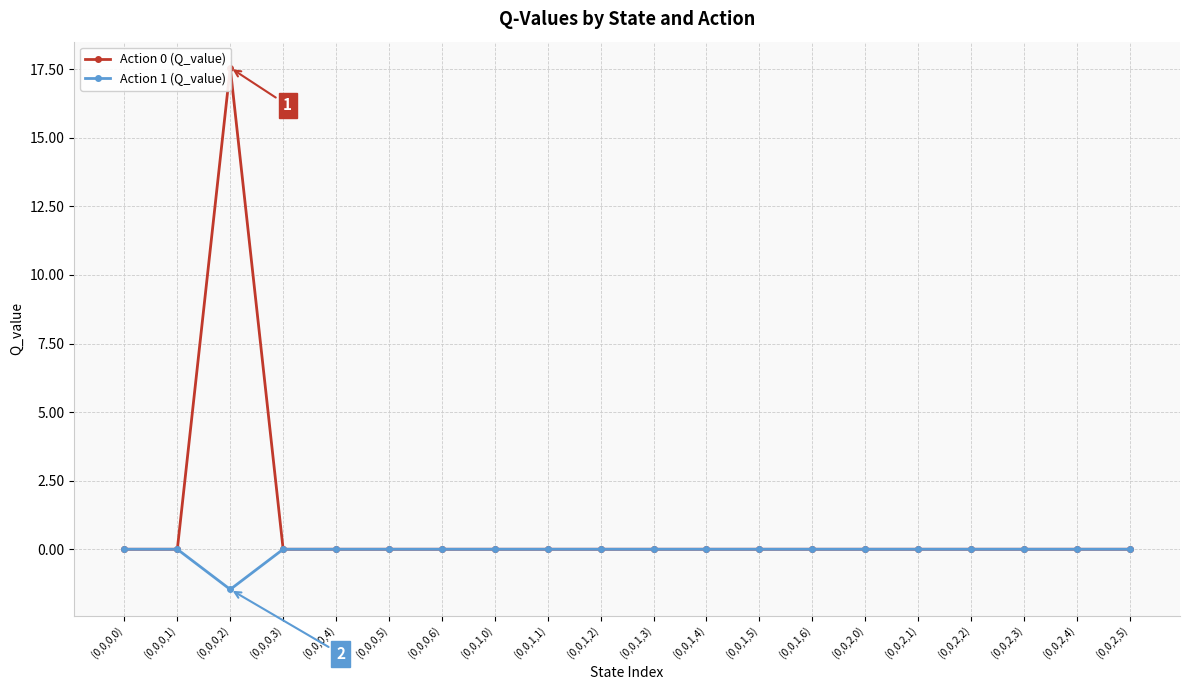

Does the chart have visible grid lines?

Yes